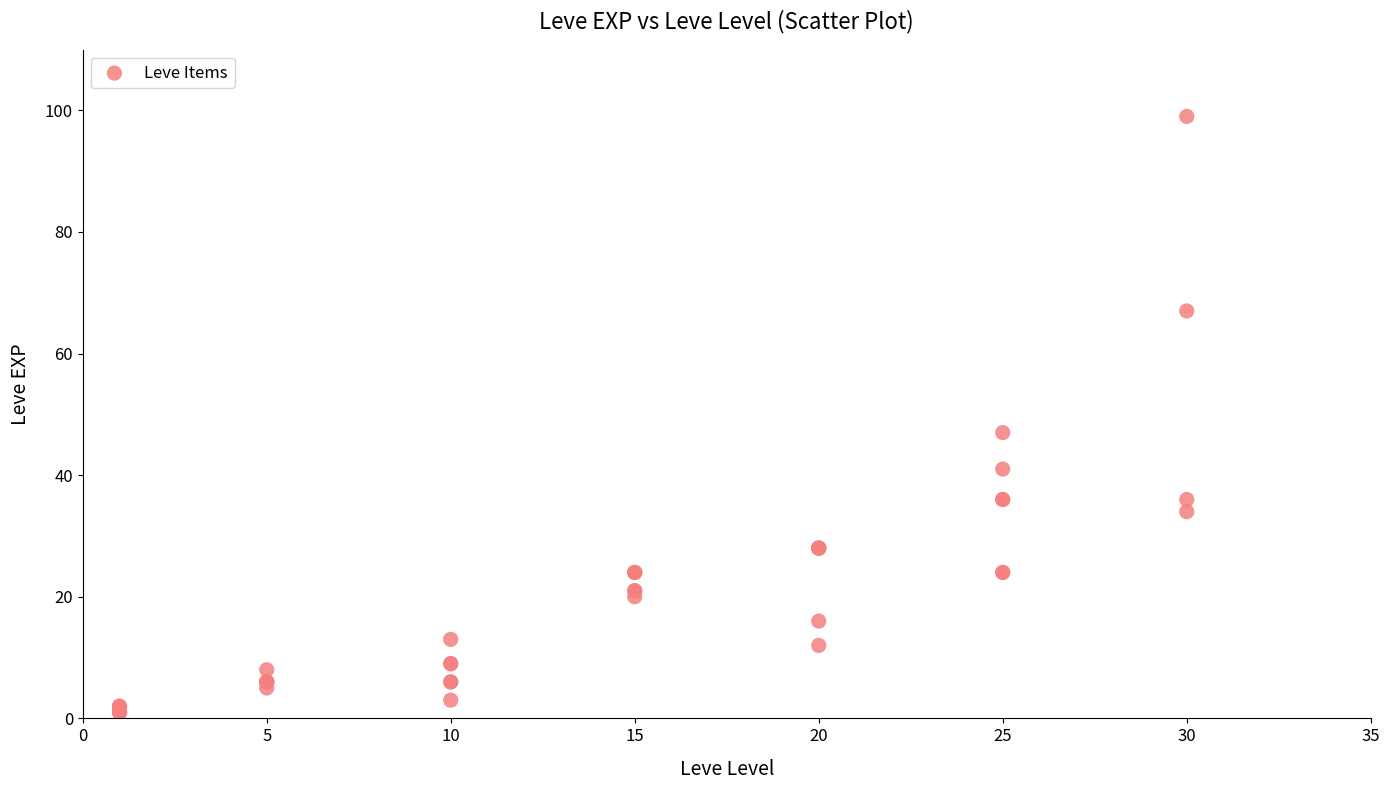

What Y value in the scatter plot is closest to 50?

47